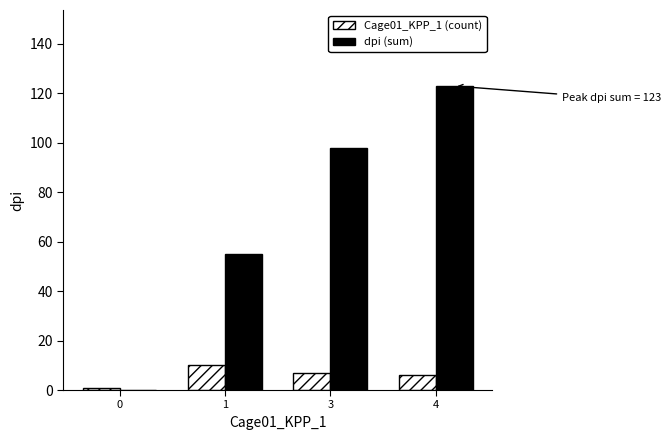

Reading left to right, extract all data points from this chart.

Cage01_KPP_1 (count): 0=1	1=10	3=7	4=6
dpi (sum): 0=0	1=55	3=98	4=123